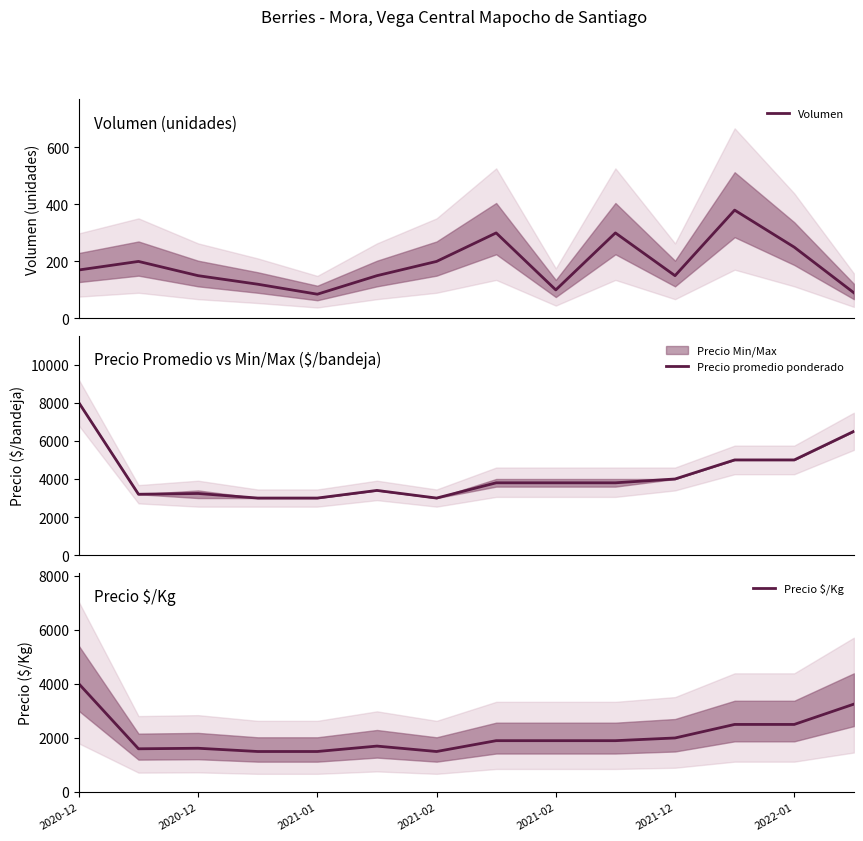

Reading left to right, what are all the values shown in this chart?

Volumen: 170	200	150	120	85	150	200	300	100	300	150	380	250	90
Precio promedio ponderado: 8000	3200	3240	3000	3000	3400	3000	3800	3800	3800	4000	5000	5000	6500
Precio $/Kg: 4000	1600	1620	1500	1500	1700	1500	1900	1900	1900	2000	2500	2500	3250